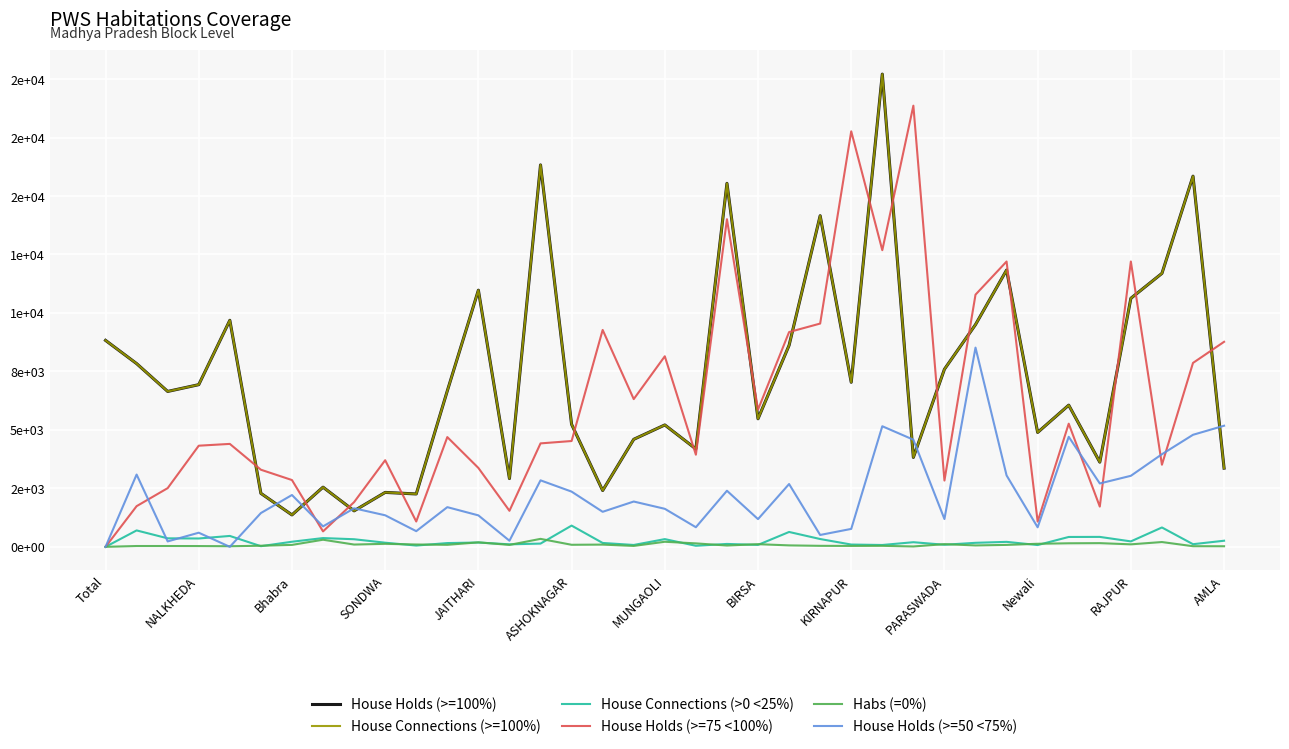

Is this an area chart (filled region under the line)?

No